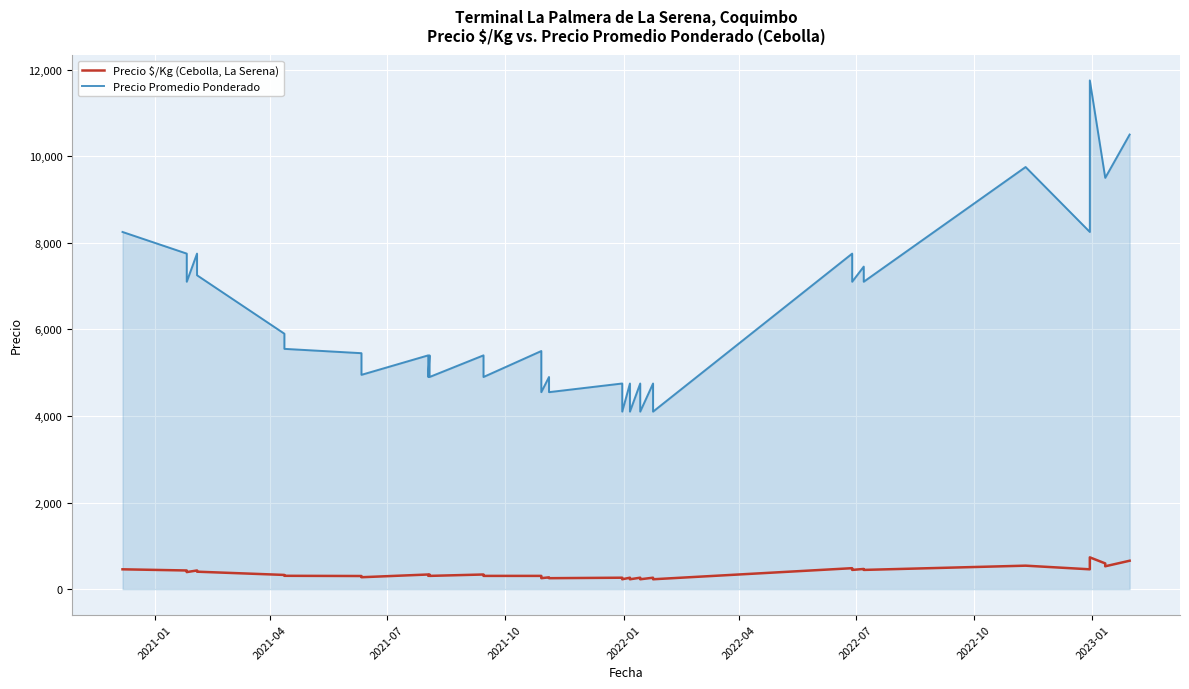

Is the value of Precio $/Kg (Cebolla, La Serena) at 2021-01 greater than the value of Precio Promedio Ponderado at 23?

No